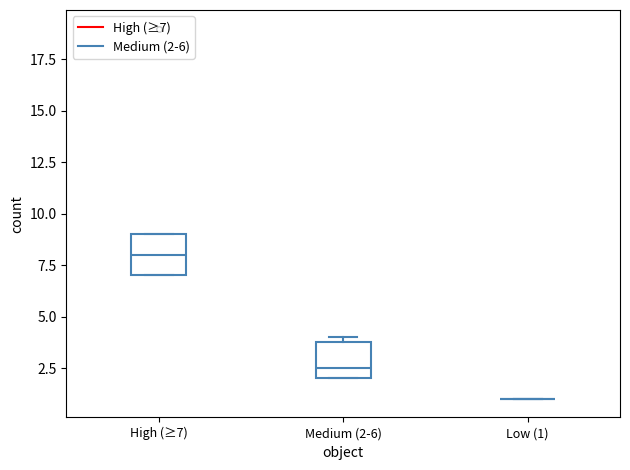

Reading left to right, read every box against the y-axis: the position of its median line, the range the box covers, and the ends of its whiskers. The values are not printed on the chart, so give them approximately, as read against the axis.

High (≥7): median 8.0, box 7.0 to 9.0, whiskers 7.0 to 9.0
Medium (2-6): median 2.5, box 2.0 to 4.0, whiskers 2.0 to 4.0 (just above the box's upper edge)
Low (1): box collapsed to a line at 1.0, whiskers 1.0 to 1.0